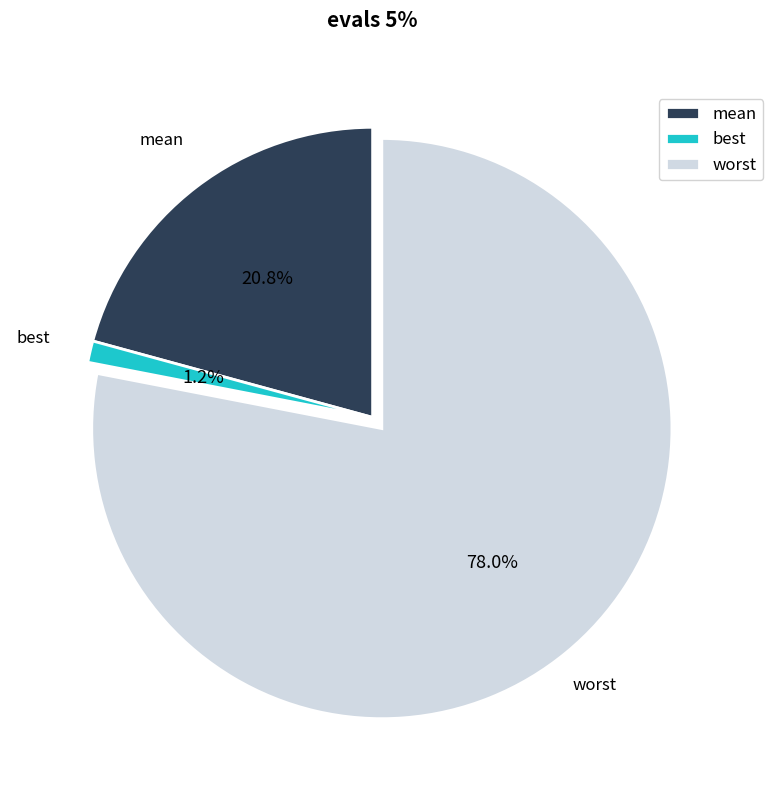

Rank the categories by value from lowest to highest.

best, mean, worst